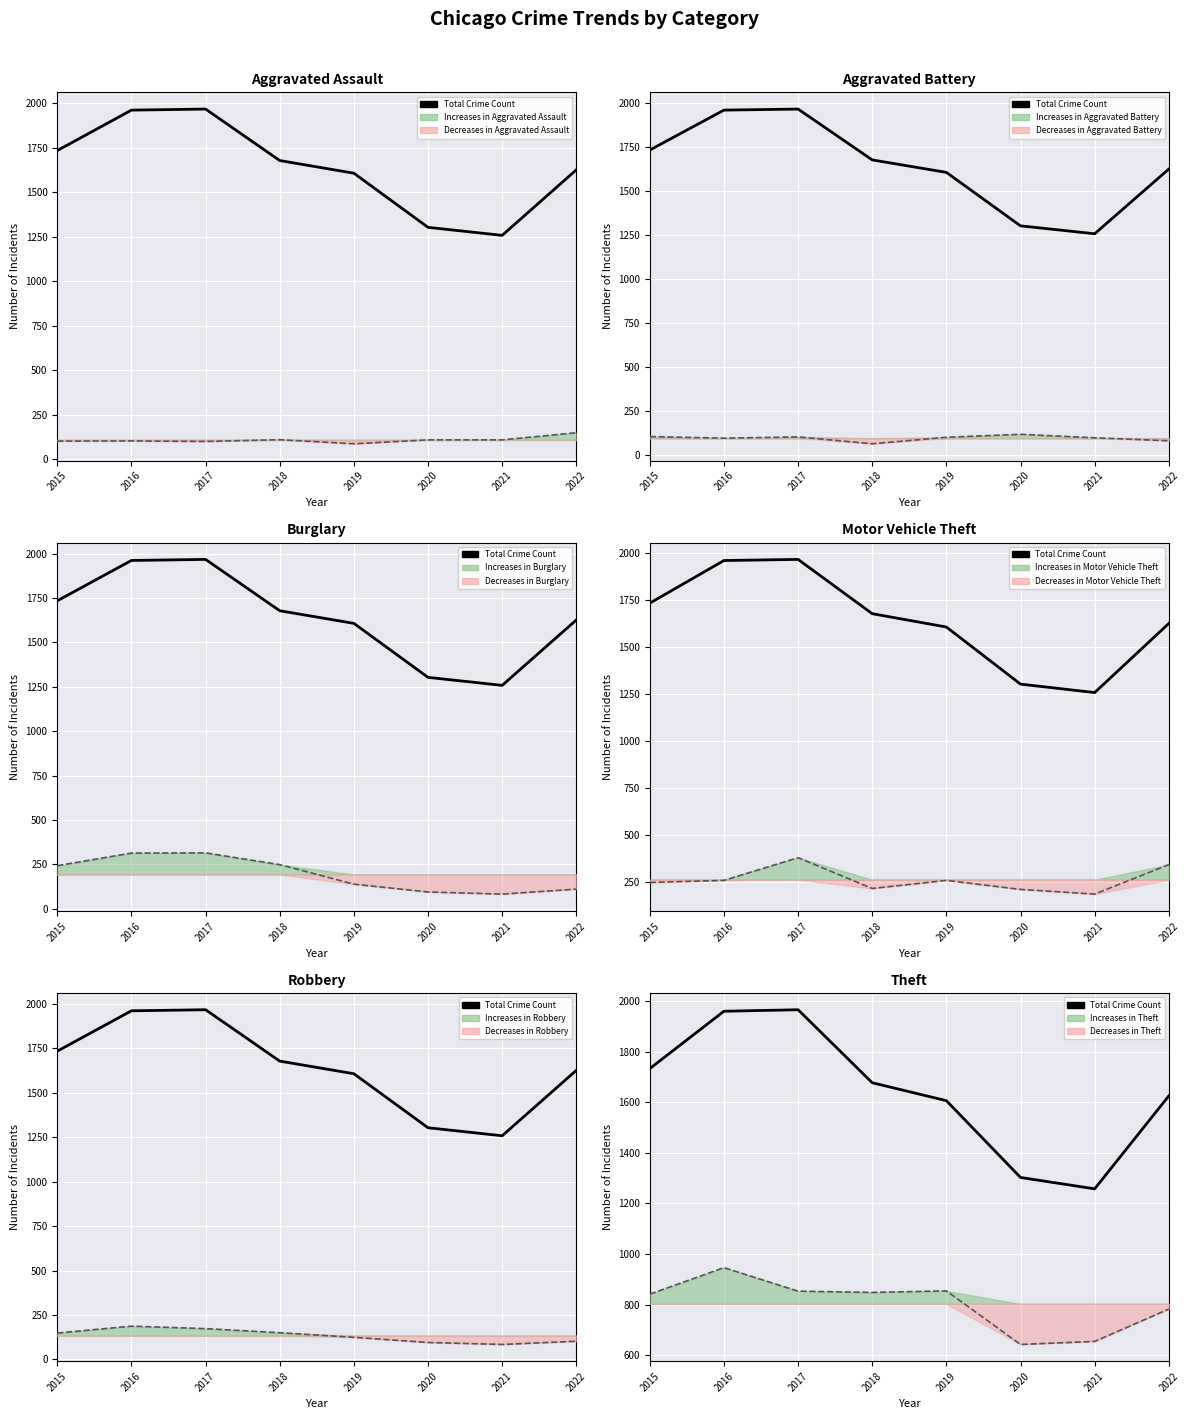

At 2022, list the series in order from smallest to largest.

Aggravated Battery, Robbery, Burglary, Aggravated Assault, Motor Vehicle Theft, Theft